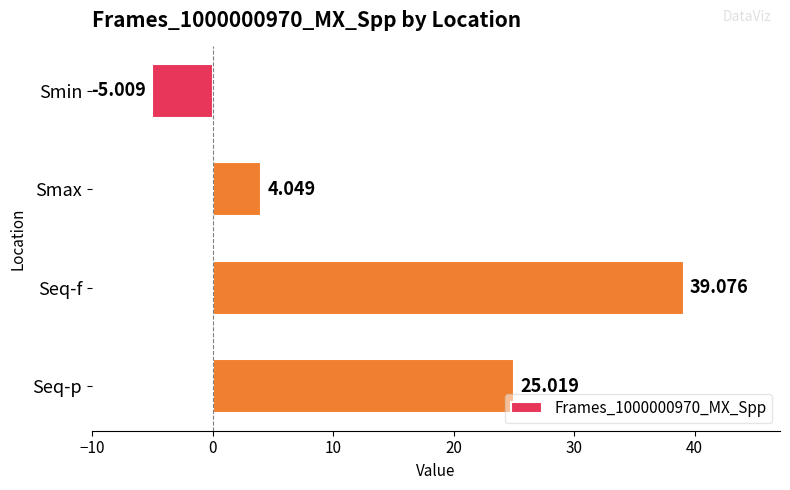

Where is the data nearest to the value 17?

Seq-p